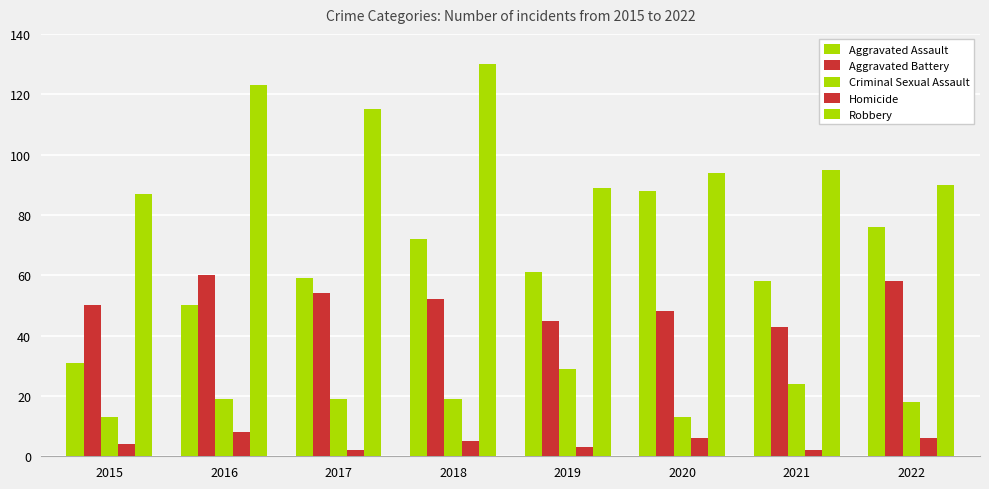

Count the number of categories in the chart.

8